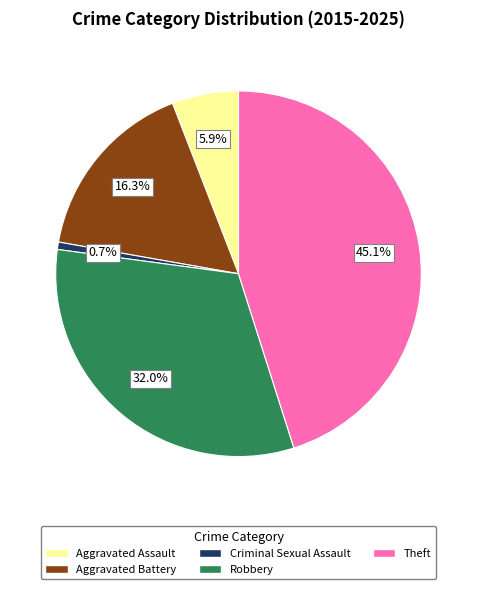

What is the ratio of the value at Criminal Sexual Assault to the value at Aggravated Assault?

0.1